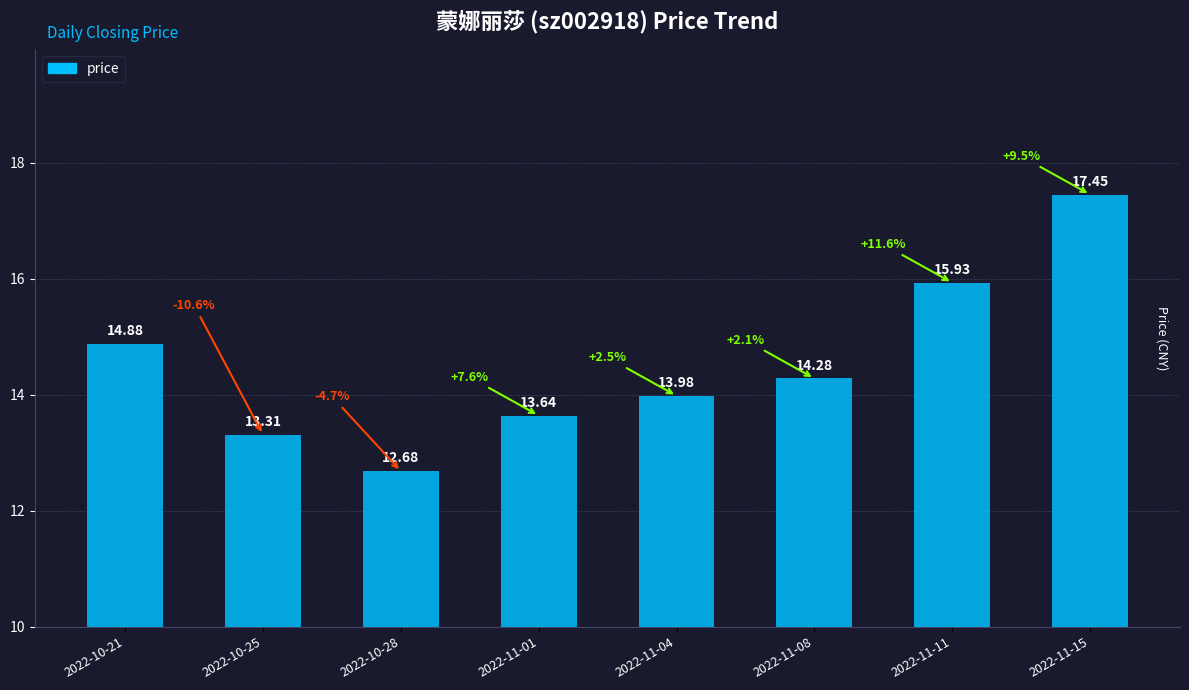

What is the difference between the maximum and second lowest values?

4.1